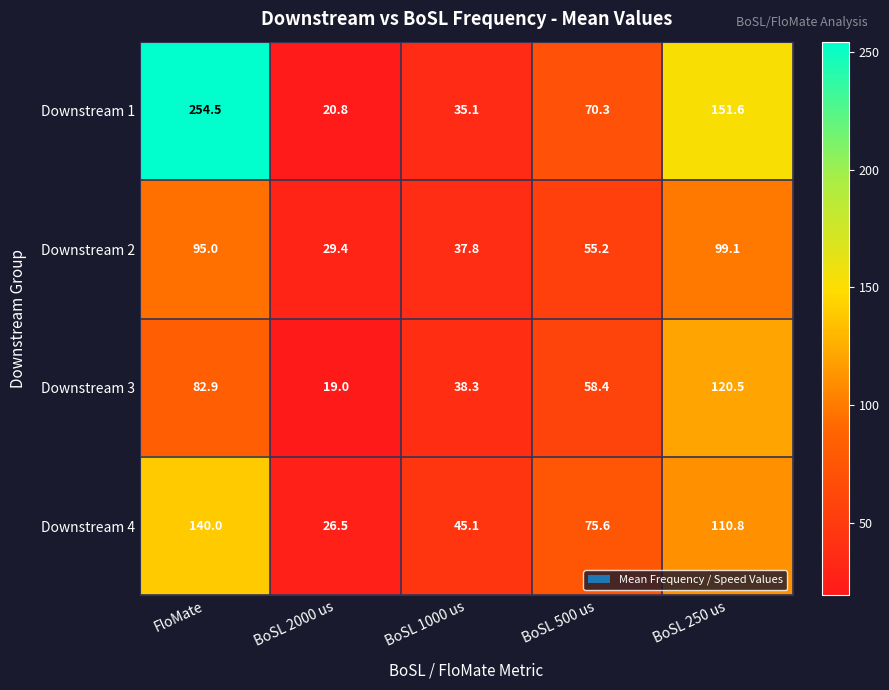

Which label corresponds to the smallest value in the chart?

BoSL 2000 us